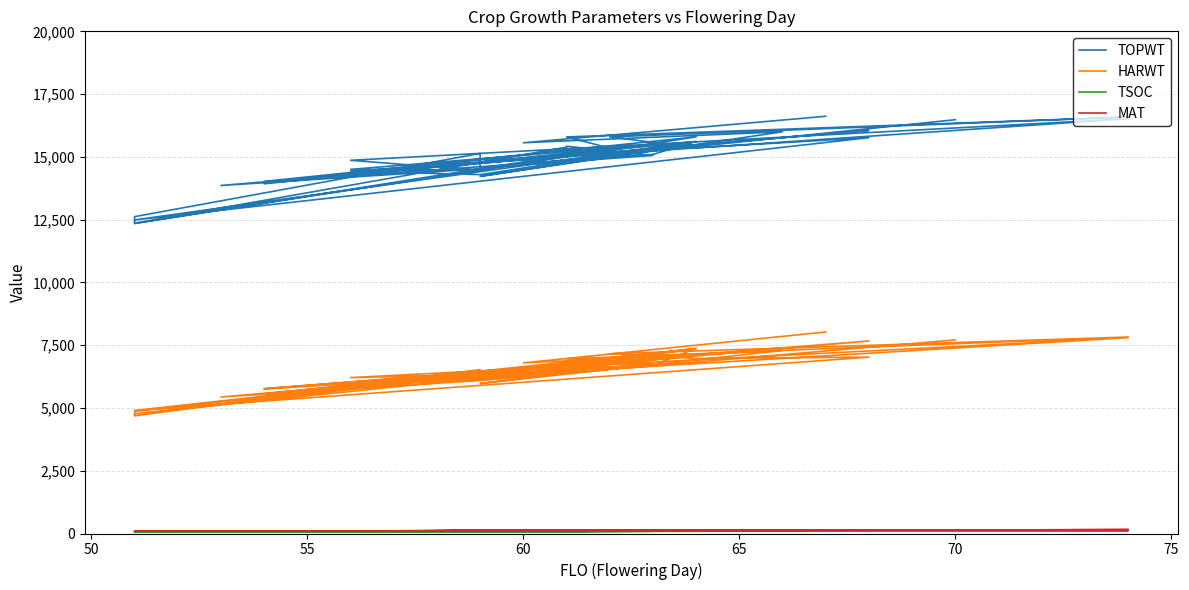

What is the value of the TSOC point at the 35th from the left?

121